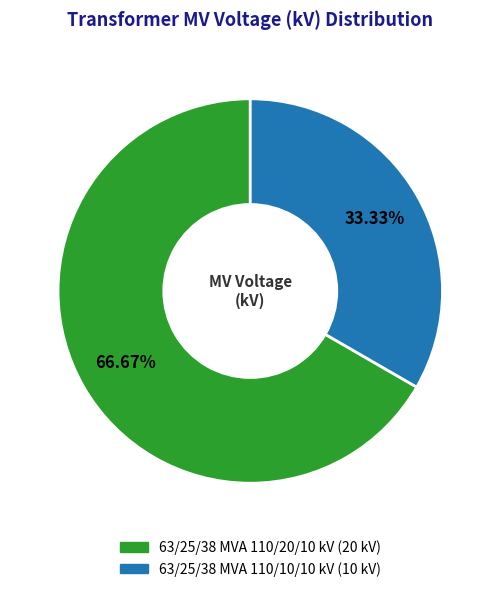

Combined, what portion of the pie is 63/25/38 MVA 110/10/10 kV and 63/25/38 MVA 110/20/10 kV?

100.0%